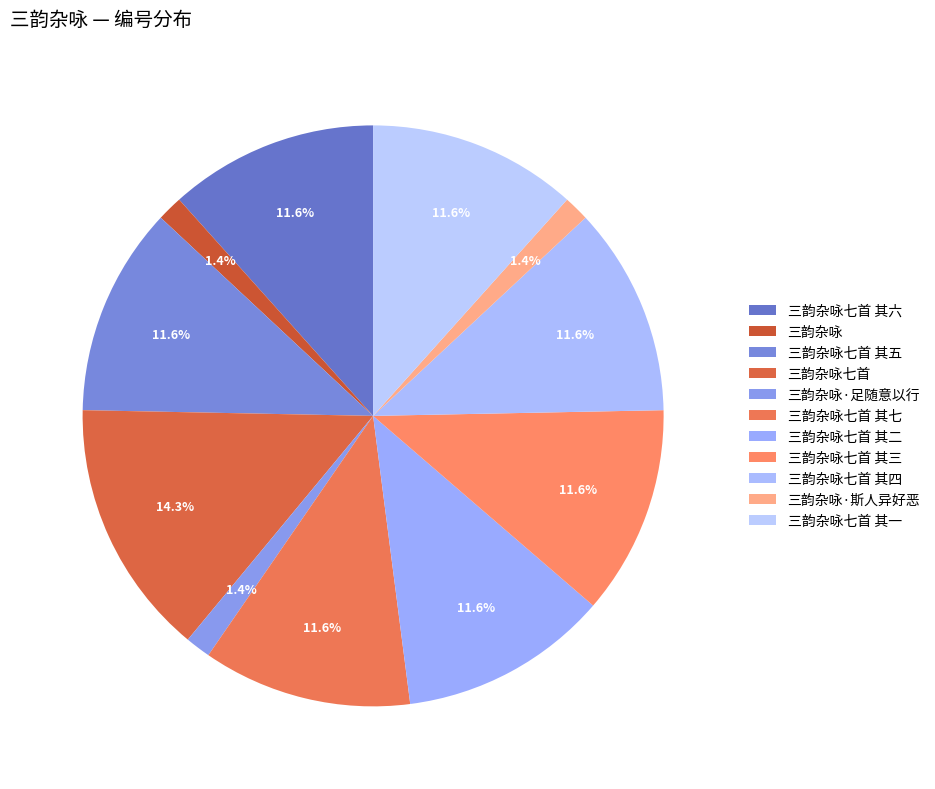

Which category has the biggest portion of the pie?

三韵杂咏七首